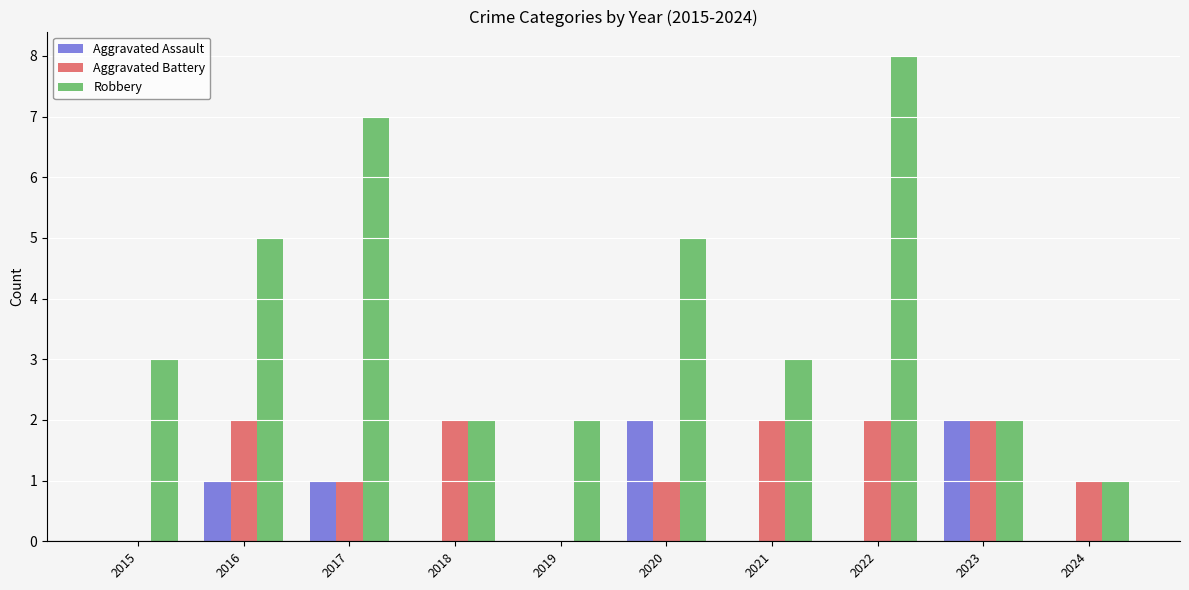

How many groups of bars are there?

10